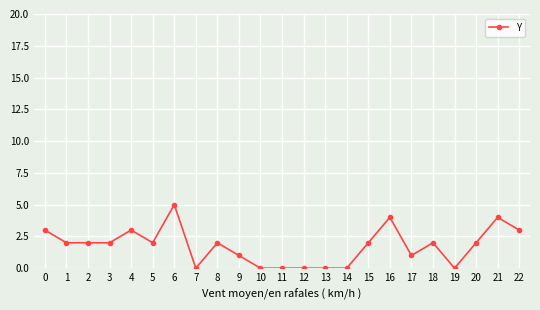

Reading right to left, what are all the values shown in this chart?

22=3	21=4	20=2	19=0	18=2	17=1	16=4	15=2	14=0	13=0	12=0	11=0	10=0	9=1	8=2	7=0	6=5	5=2	4=3	3=2	2=2	1=2	0=3